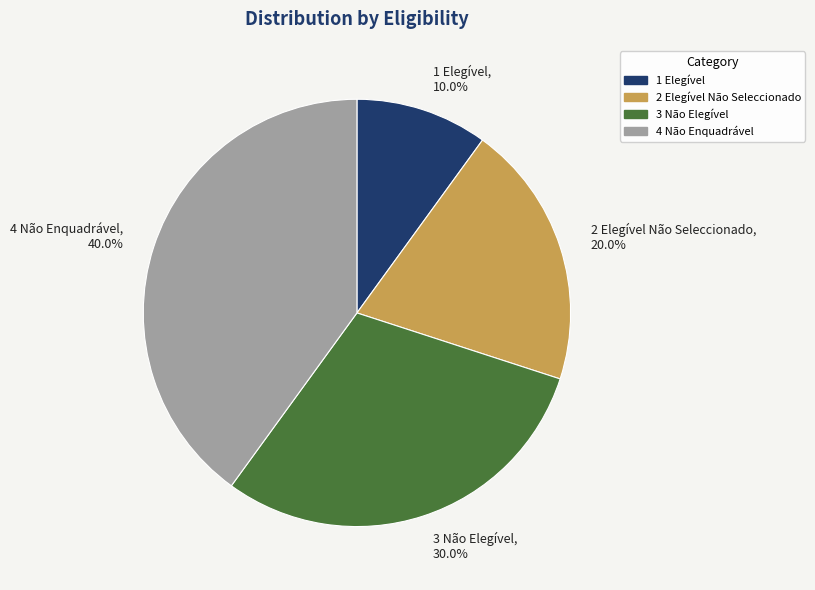

What percentage is the 2 Elegível Não Seleccionado slice, to the nearest percent?

20%